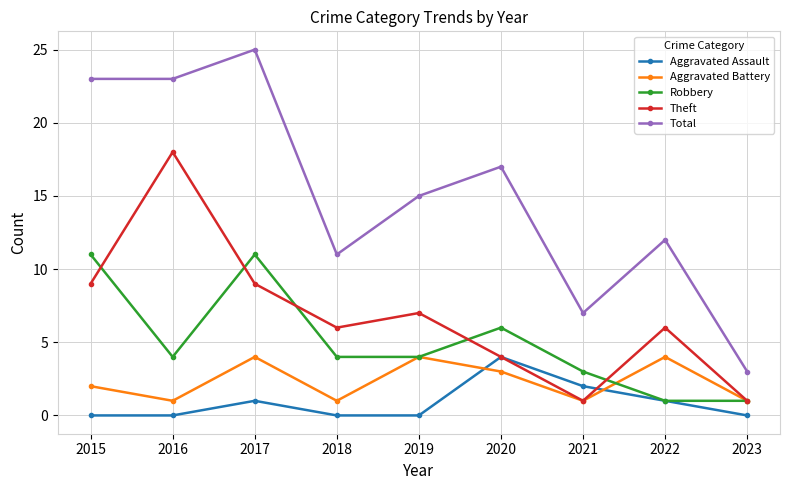

Between 2018 and 2023, which series saw the biggest shift?

Total